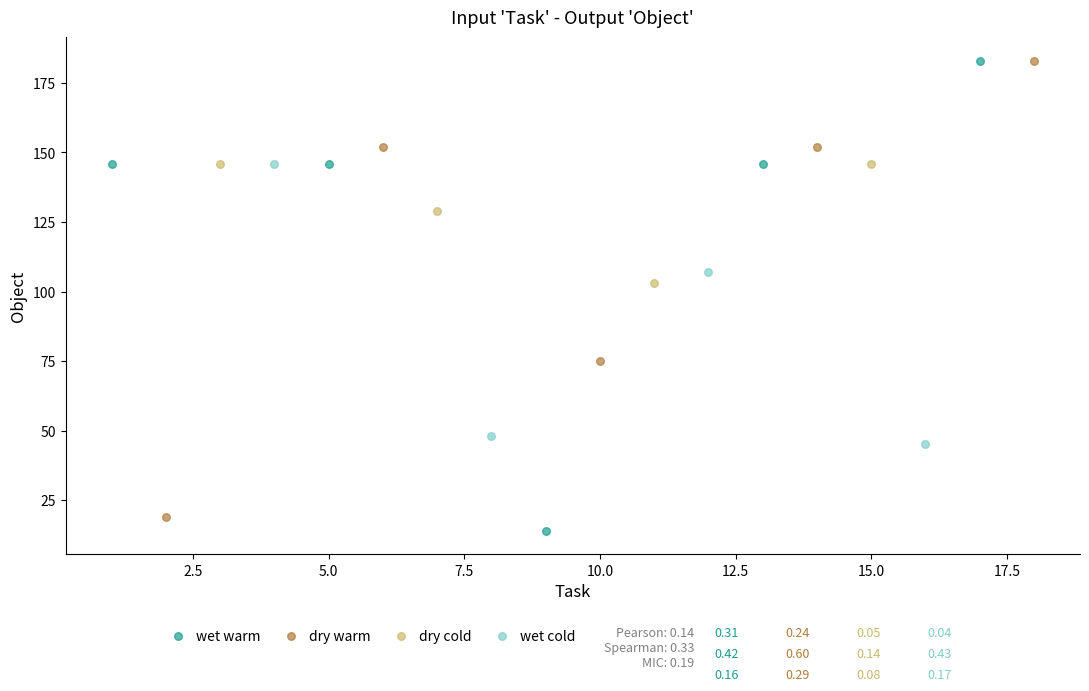

What are all the series names shown in the legend?

wet warm, dry warm, dry cold, wet cold